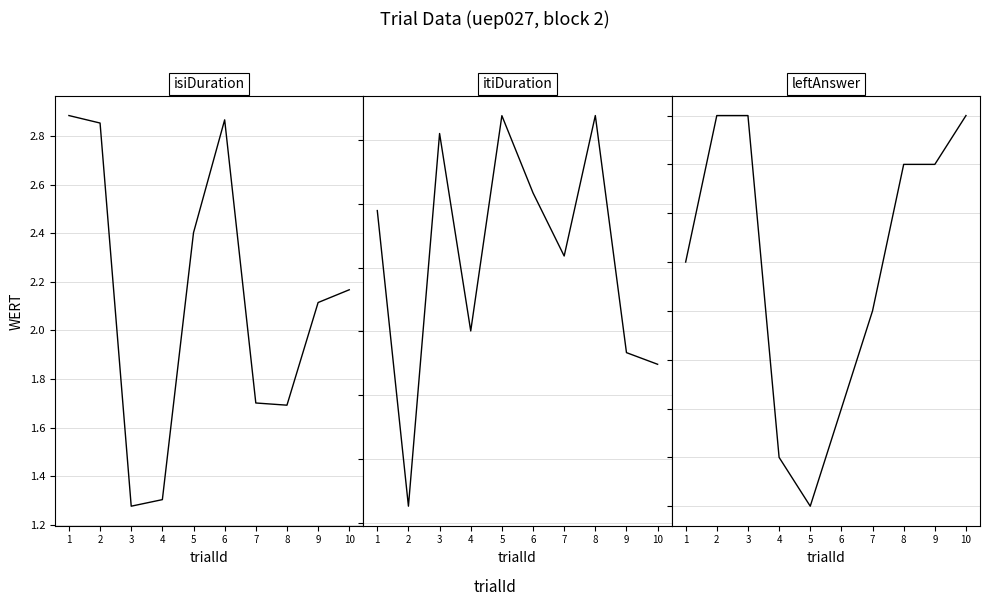

What is the value of the leftAnswer point at the 1st from the left?

-7.0